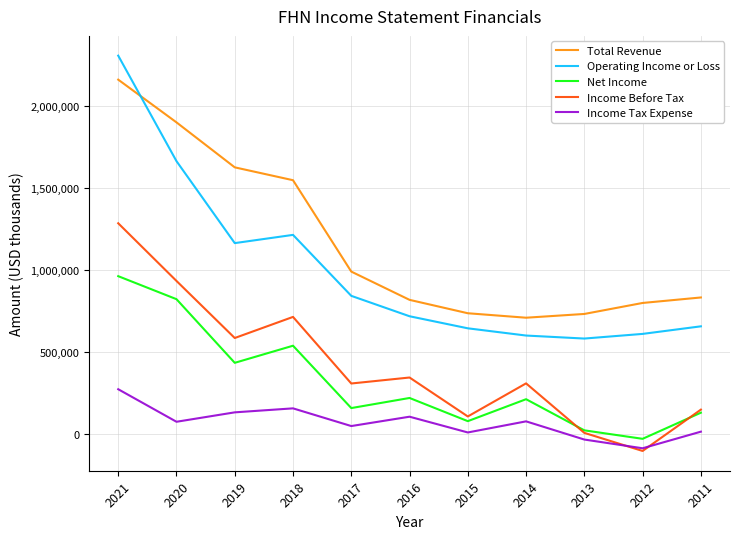

At 2020, list the series in order from largest to smallest.

Total Revenue, Operating Income or Loss, Income Before Tax, Net Income, Income Tax Expense